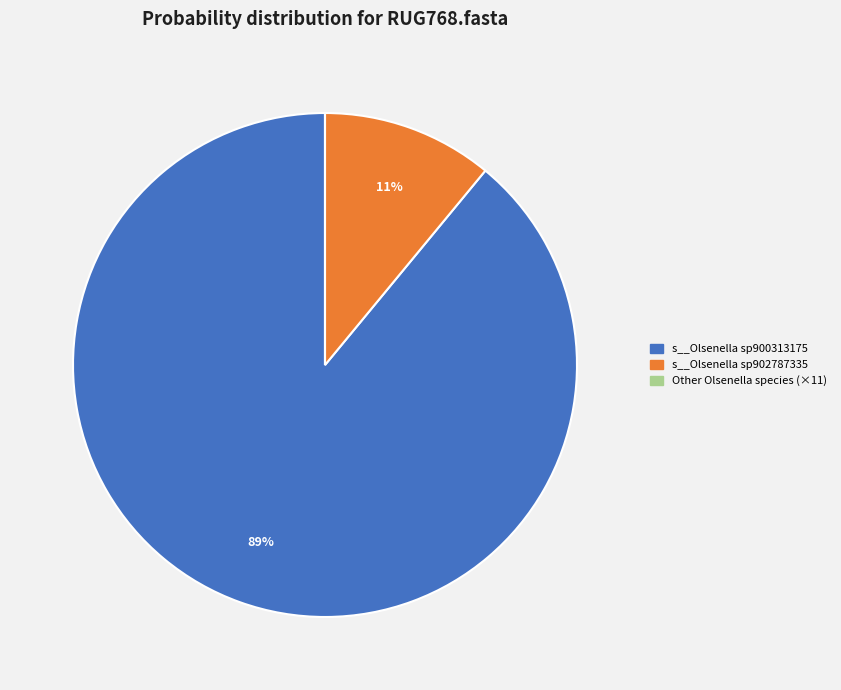

To the nearest percent, what is the average slice percentage?

33%